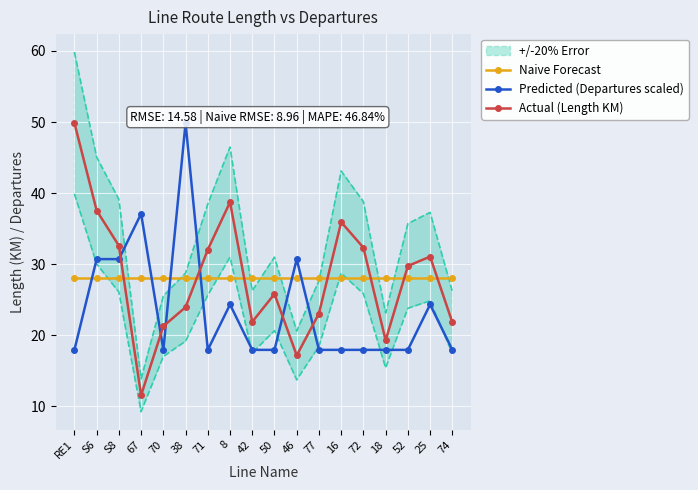

What is the label of the 16th point from the right?

S8